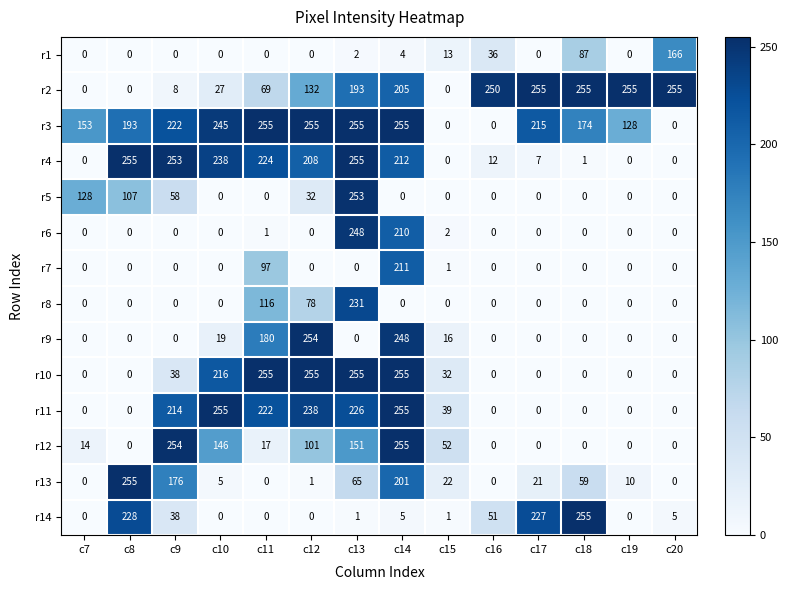

Which series has the largest total across all categories?

r3